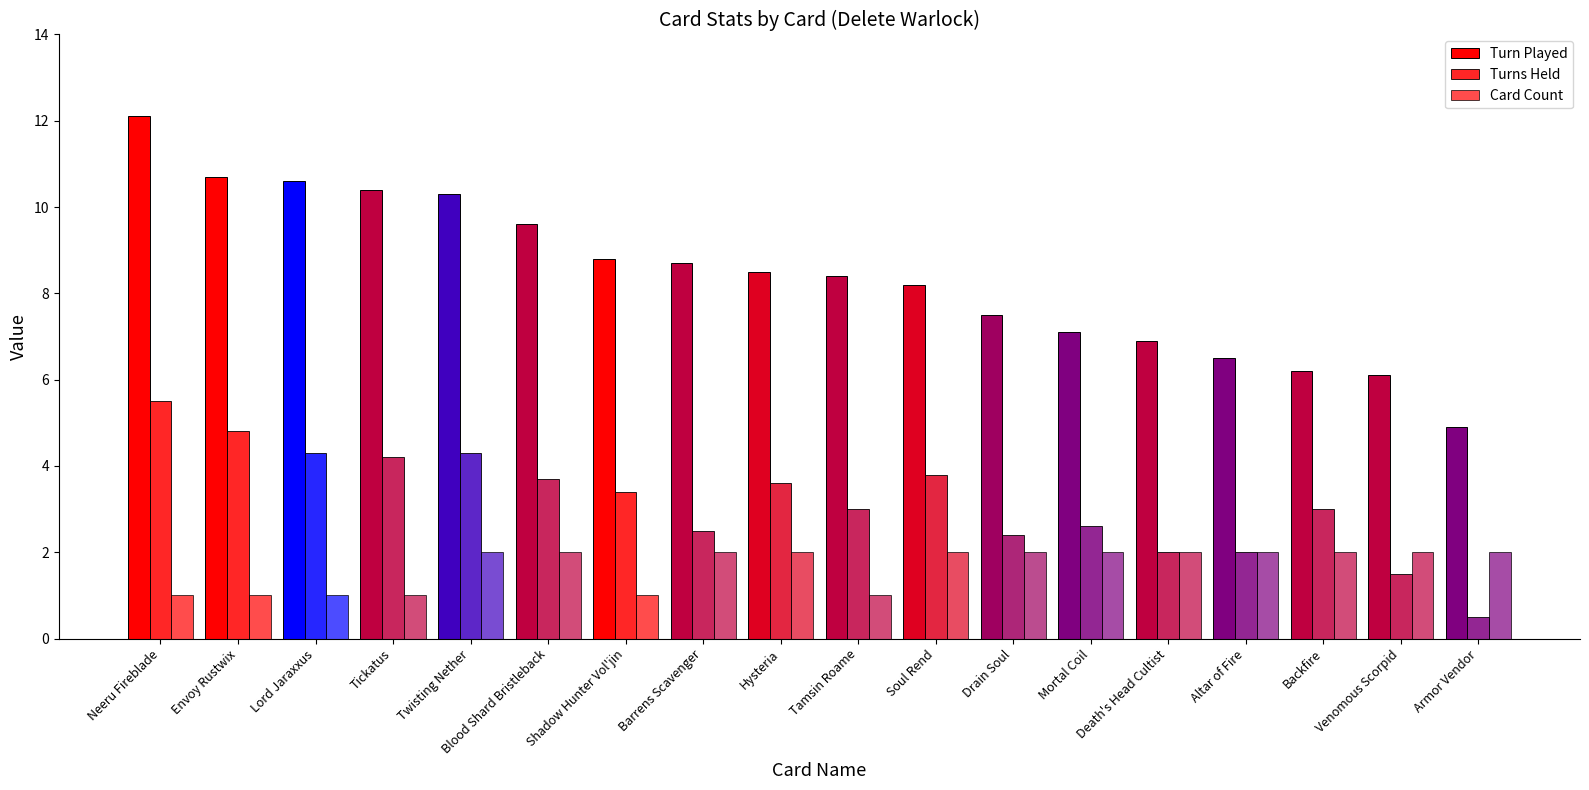

Reading left to right, transcribe all the data shown in this chart.

Turn Played: 12.1	10.7	10.6	10.4	10.3	9.6	8.8	8.7	8.5	8.4	8.2	7.5	7.1	6.9	6.5	6.2	6.1	4.9
Turns Held: 5.5	4.8	4.3	4.2	4.3	3.7	3.4	2.5	3.6	3.0	3.8	2.4	2.6	2.0	2.0	3.0	1.5	0.5
Card Count: 1.0	1.0	1.0	1.0	2.0	2.0	1.0	2.0	2.0	1.0	2.0	2.0	2.0	2.0	2.0	2.0	2.0	2.0